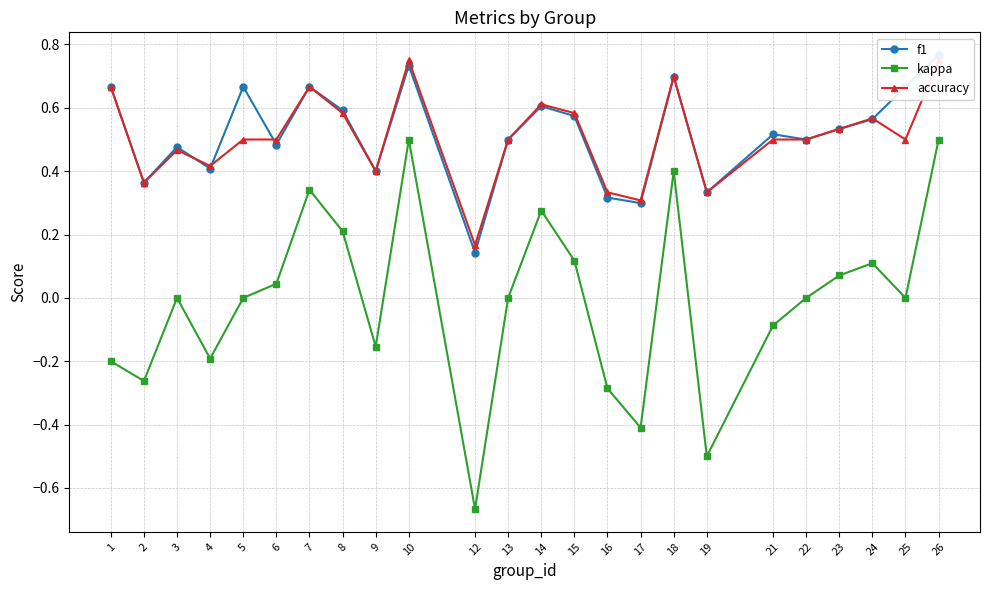

True or false: kappa has a value of -0.2 at 16.

False